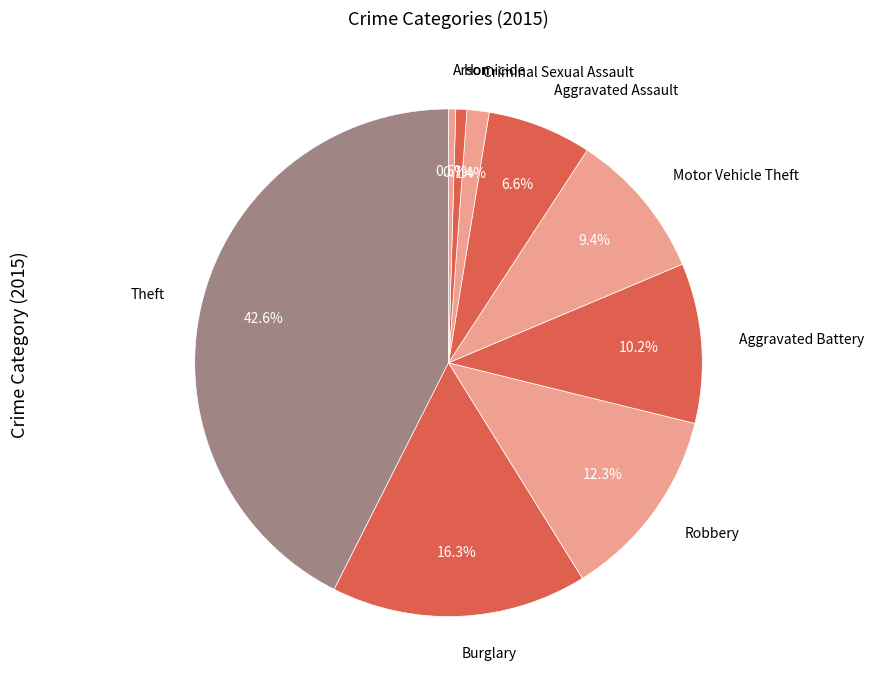

How many segments does this pie chart have?

9